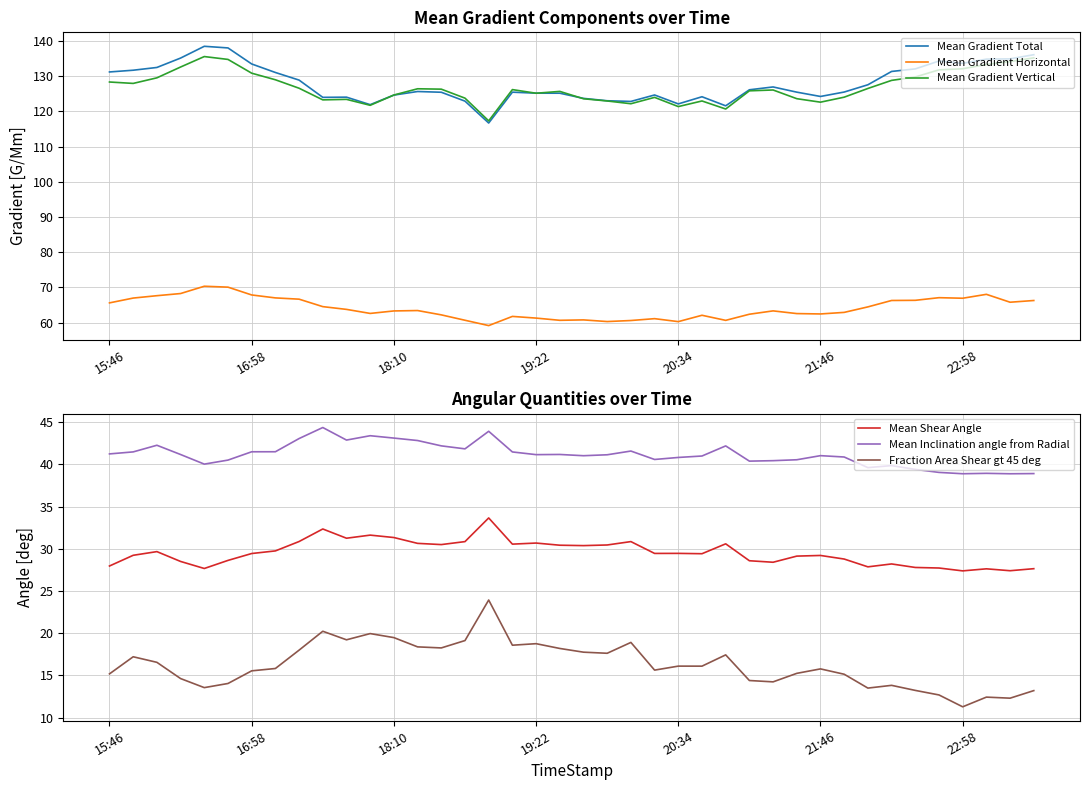

Which series has the widest spread of values?

Mean Gradient Total